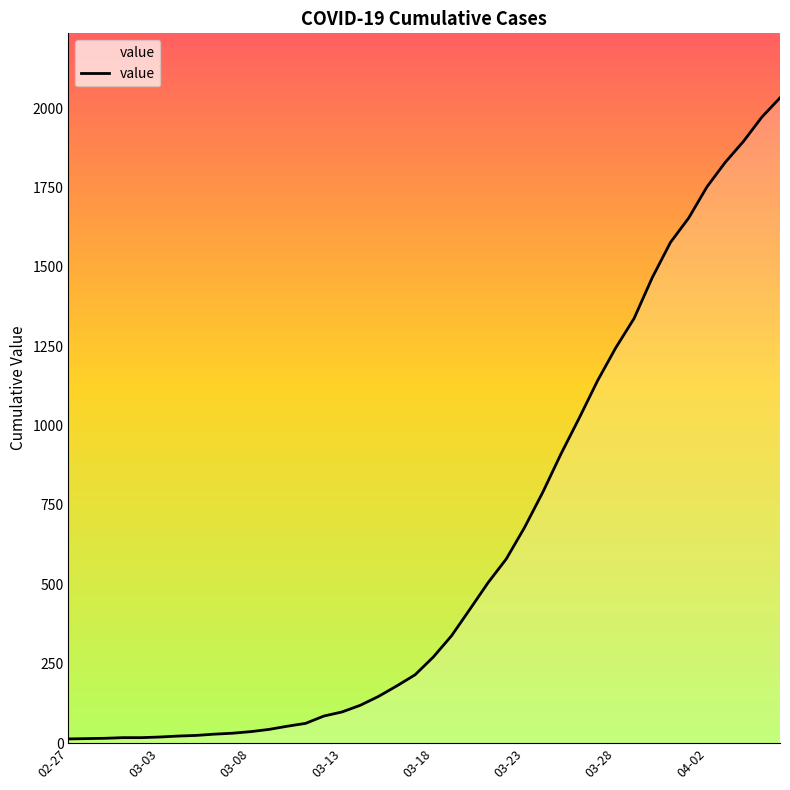

What is the difference between the maximum and second lowest values?

2018